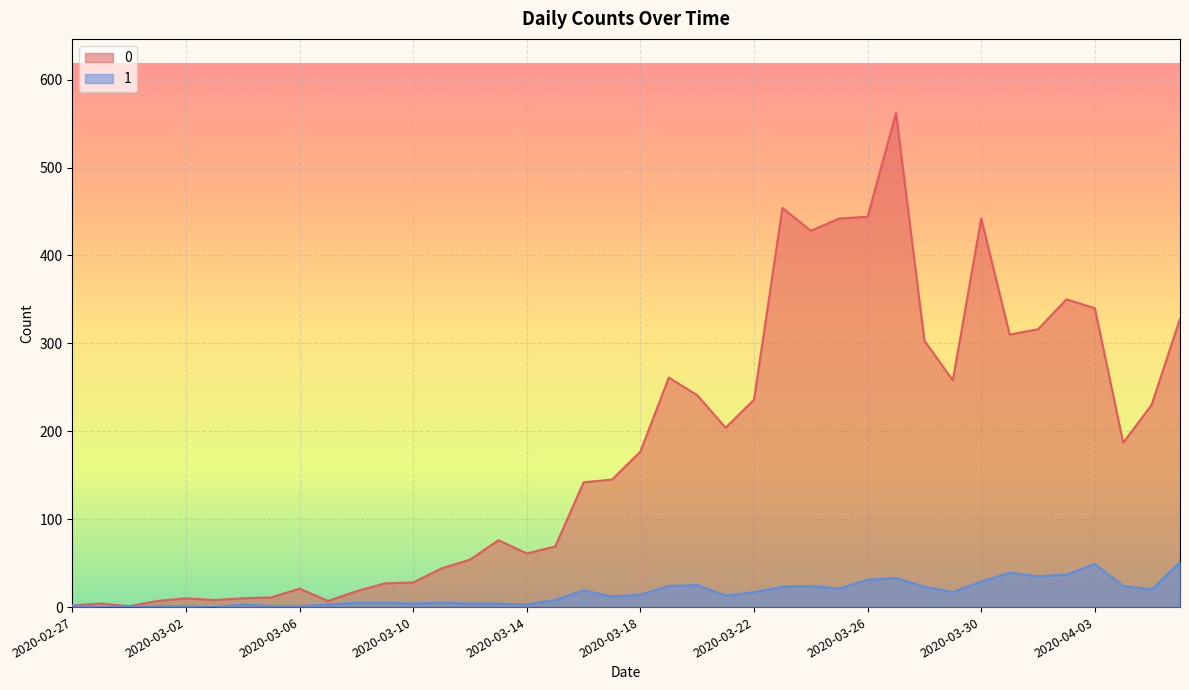

True or false: 1 and 0 intersect in this chart.

False